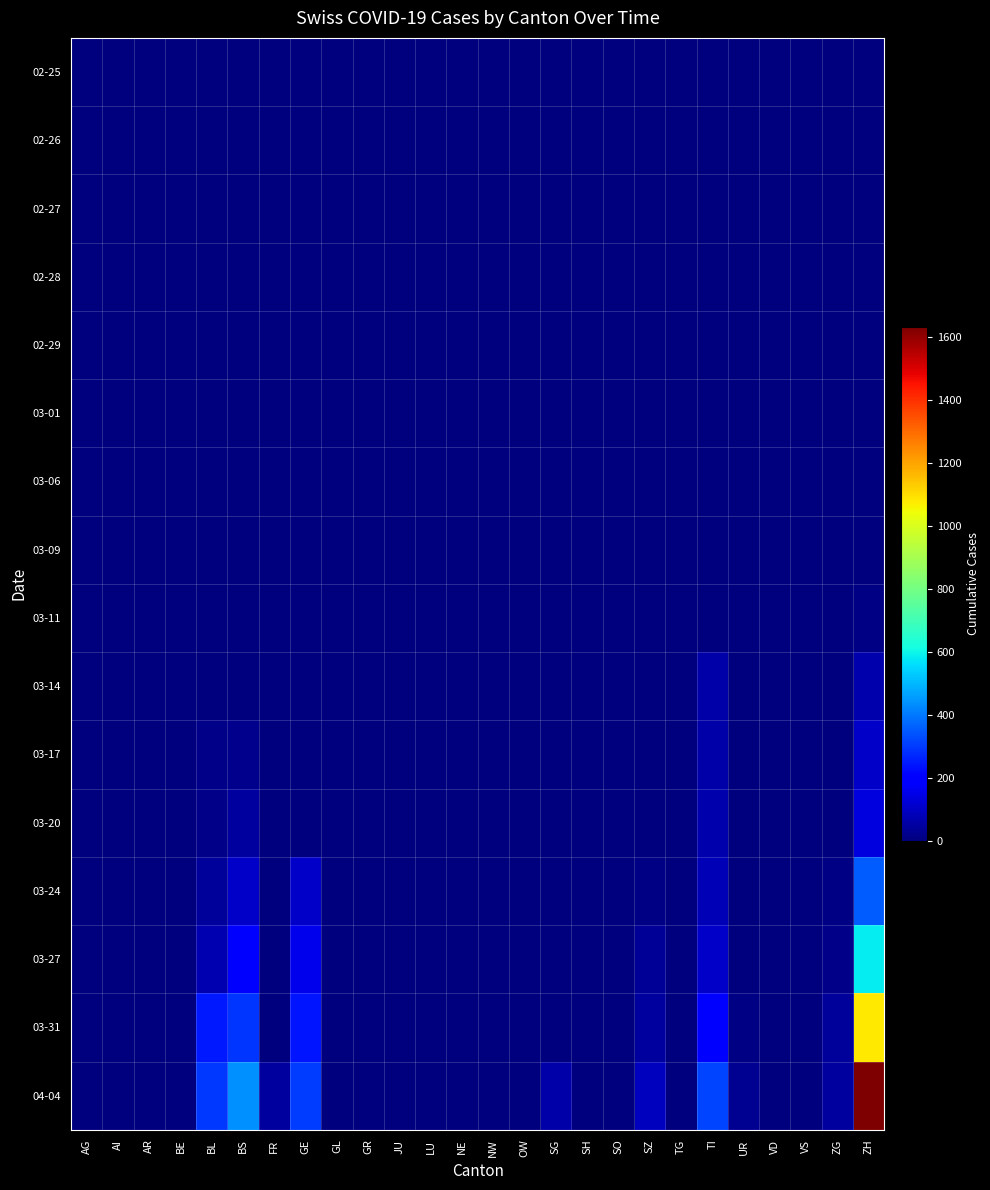

Rank the series by their maximum value, from highest to lowest.

04-04, 03-31, 03-27, 03-24, 03-20, 03-17, 03-14, 03-11, 03-09, 03-06, 02-25, 02-26, 02-27, 02-28, 02-29, 03-01